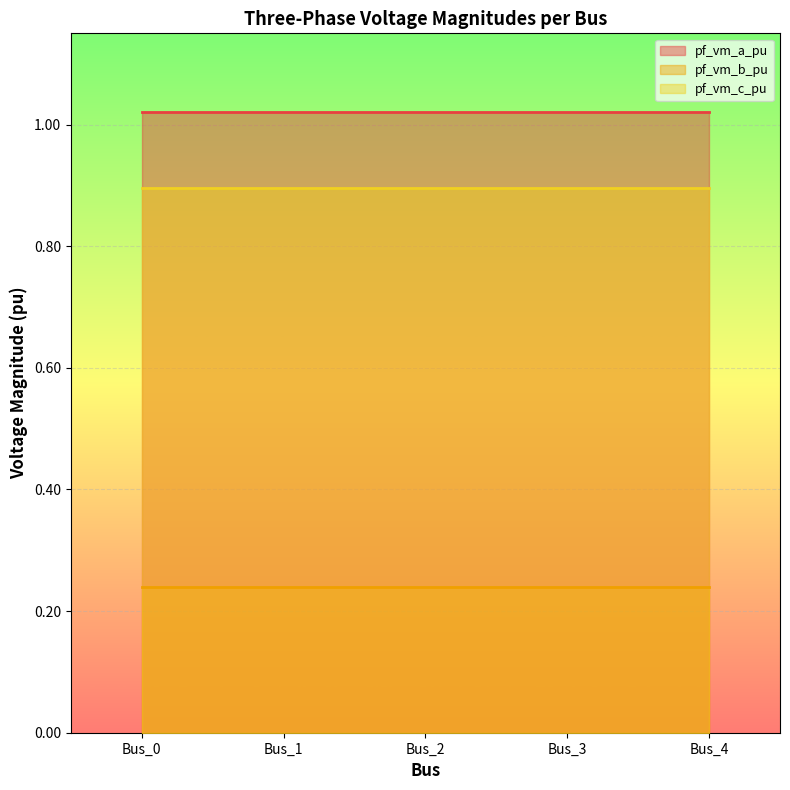

Reading right to left, transcribe all the data shown in this chart.

pf_vm_a_pu: 1.0	1.0	1.0	1.0	1.0
pf_vm_b_pu: 0.2	0.2	0.2	0.2	0.2
pf_vm_c_pu: 0.9	0.9	0.9	0.9	0.9